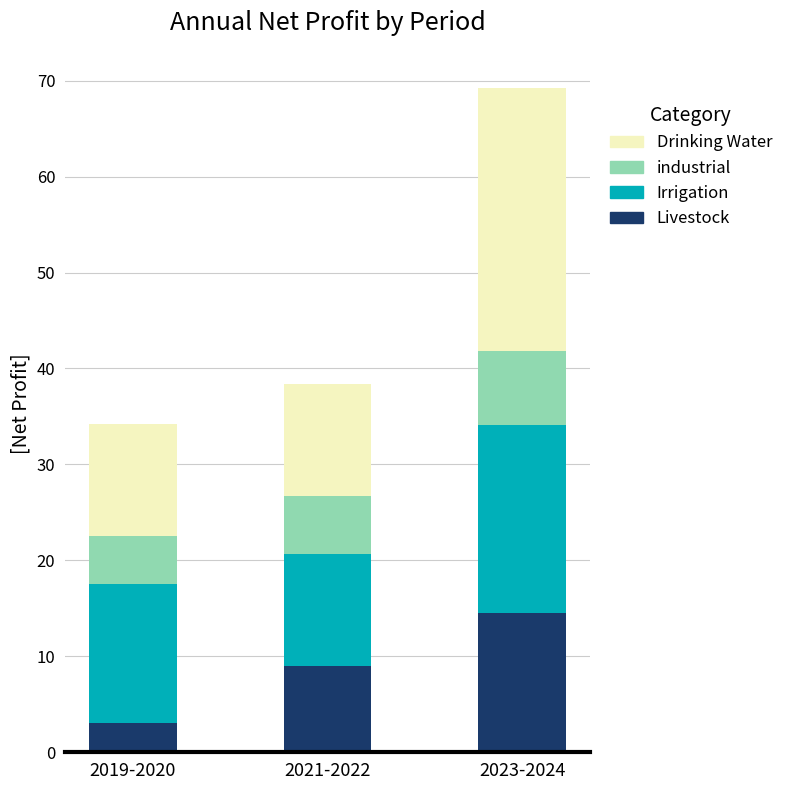

True or false: Livestock has a value of 13.2 at 2021-2022.

False